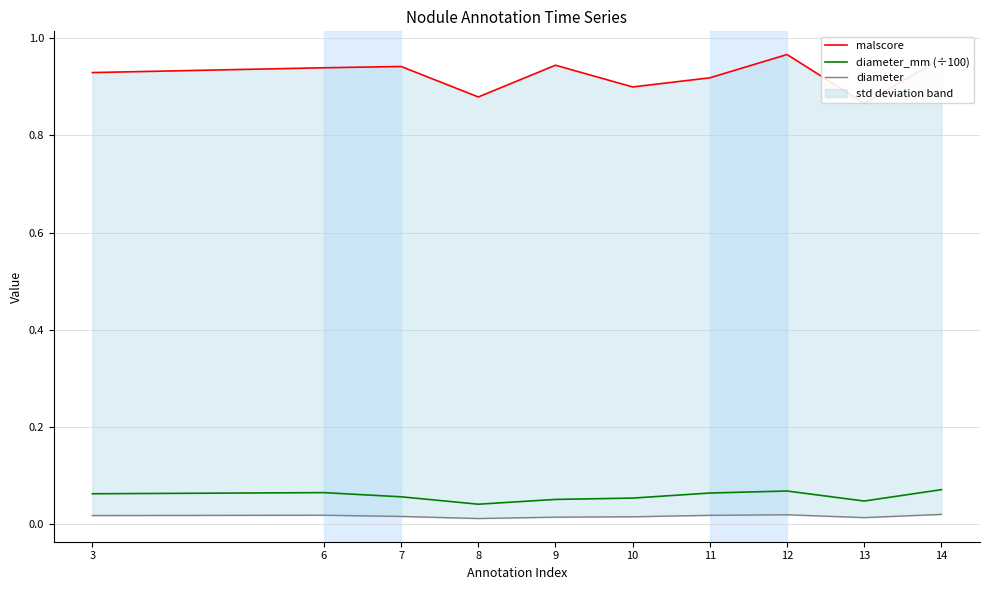

Which series has the largest total across all categories?

malscore